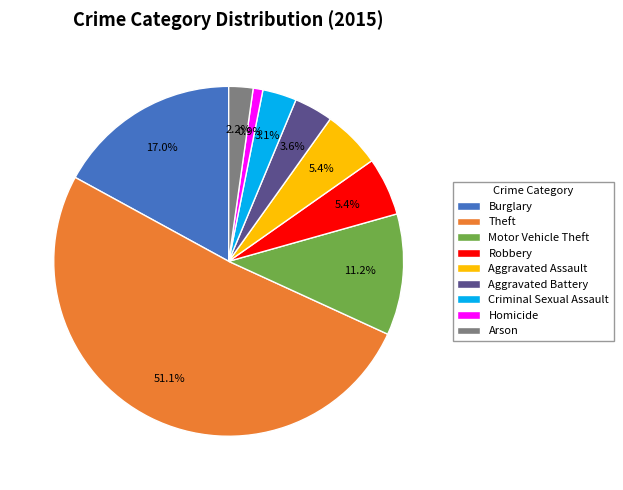

To the nearest percent, what is the combined percentage of Theft and Arson?

53%